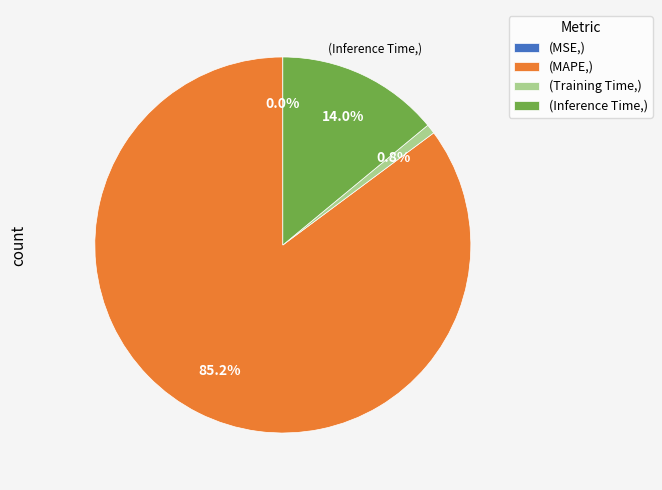

Between (MAPE,) and (Training Time,), which is larger?

(MAPE,)